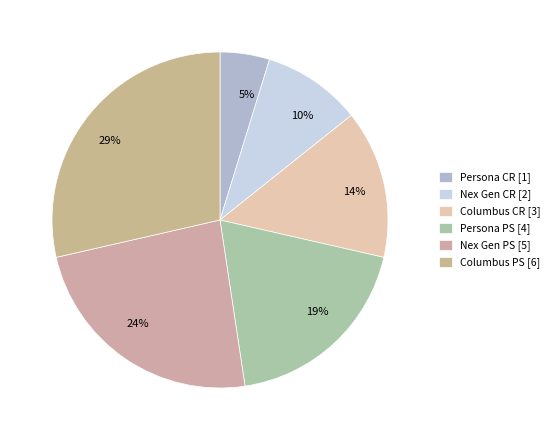

Rank the categories by value from highest to lowest.

Columbus PS, Nex Gen PS, Persona PS, Columbus CR, Nex Gen CR, Persona CR